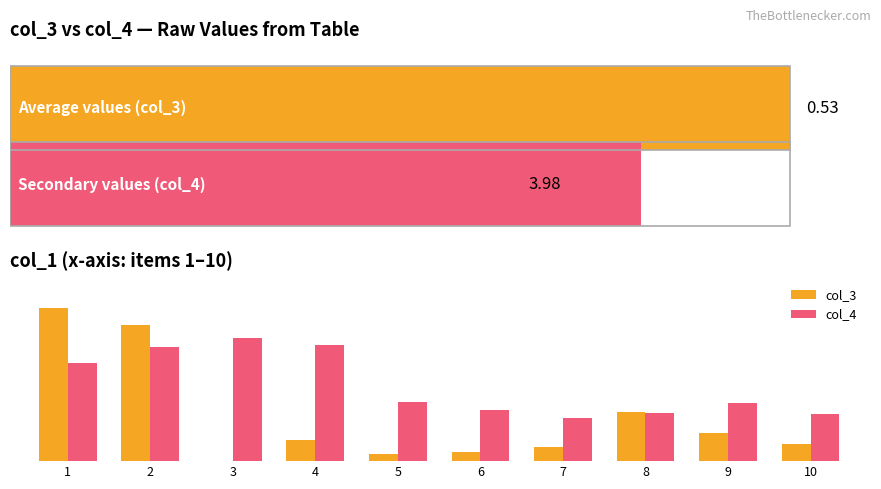

At which label does col_4 first exceed 38?

1